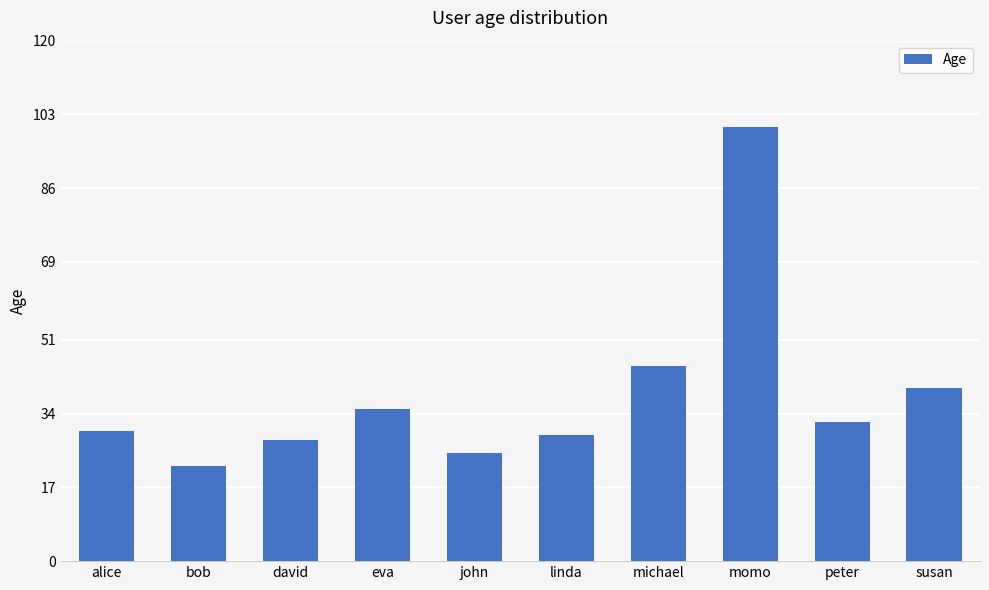

At which label does the data first exceed 32?

eva